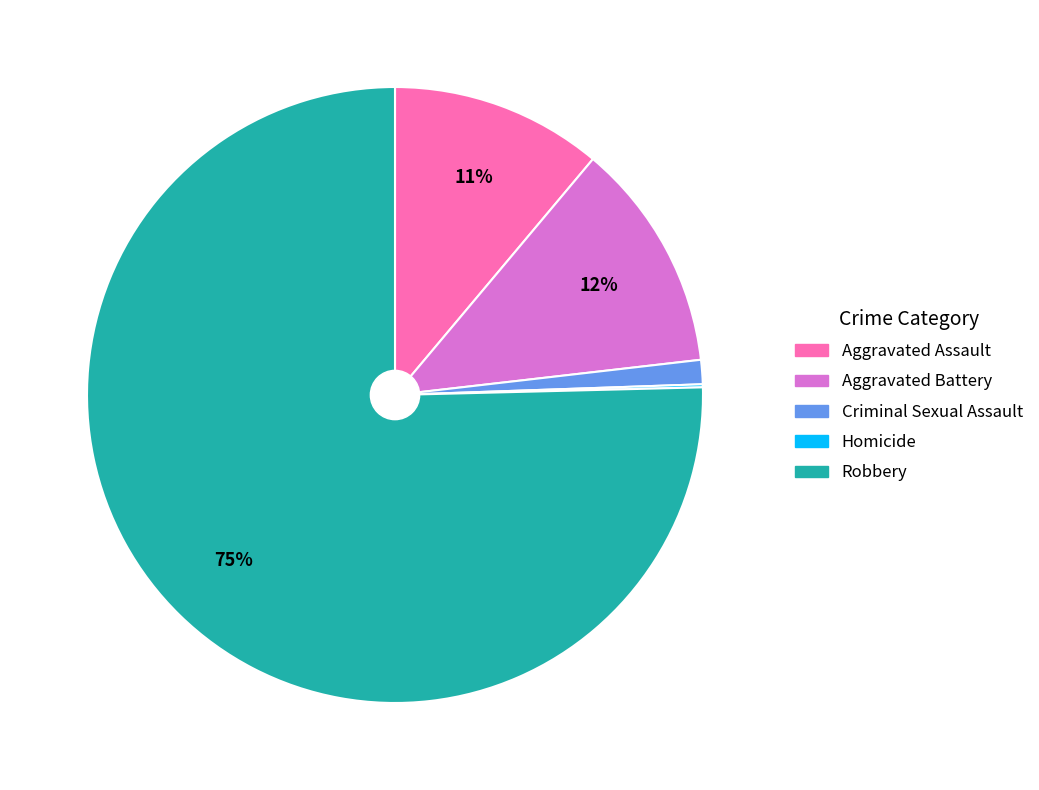

Which slice represents more than half of the pie?

Robbery